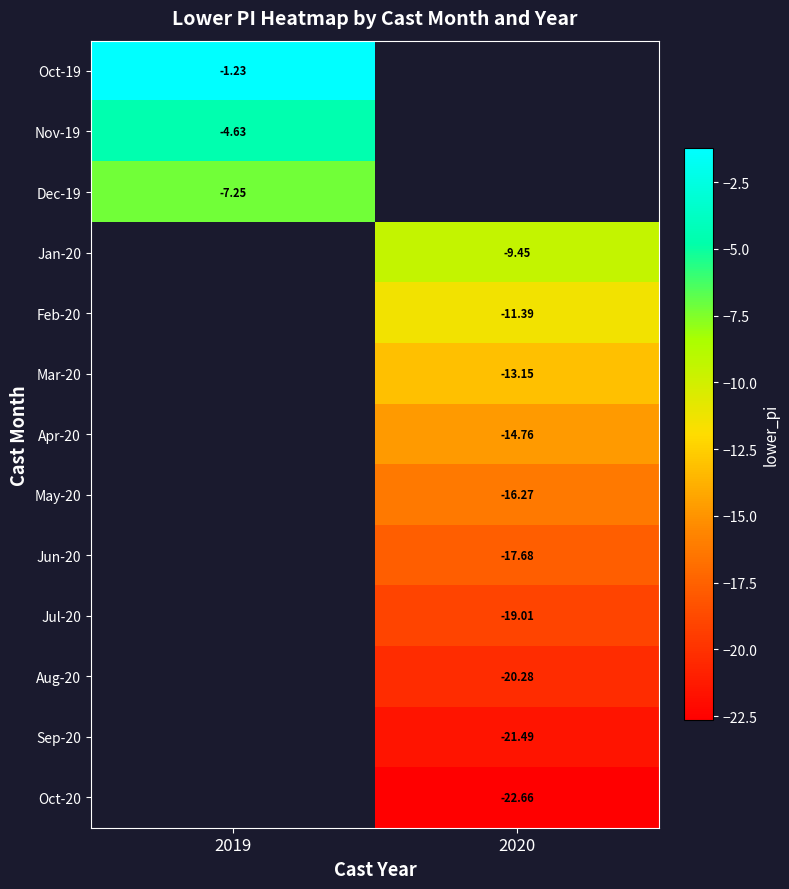

Which label corresponds to the smallest value in the chart?

2020